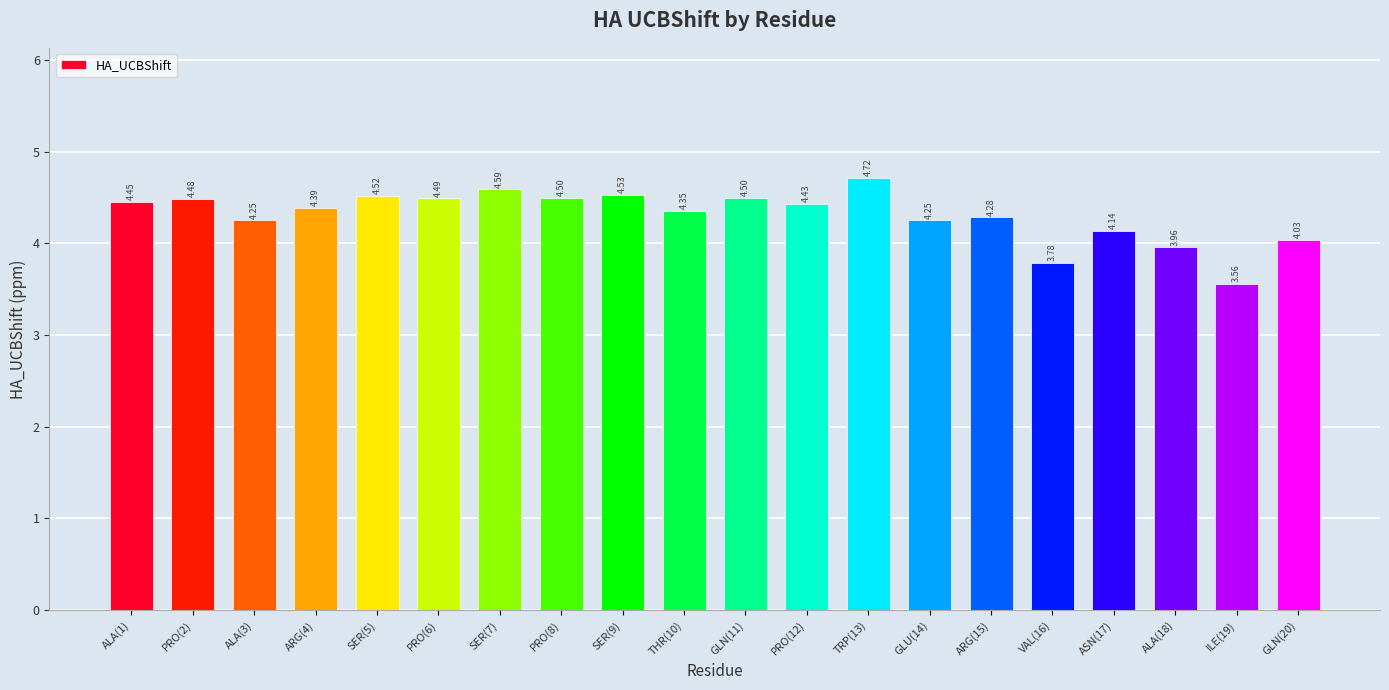

What is the greatest value displayed?

4.7